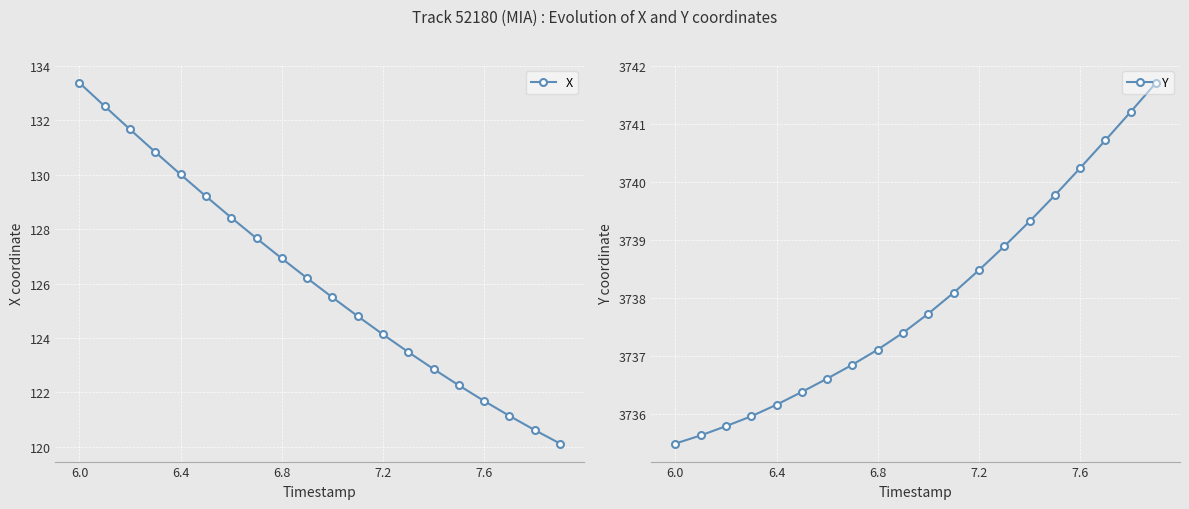

Which category has the highest value in the X series?

6.0